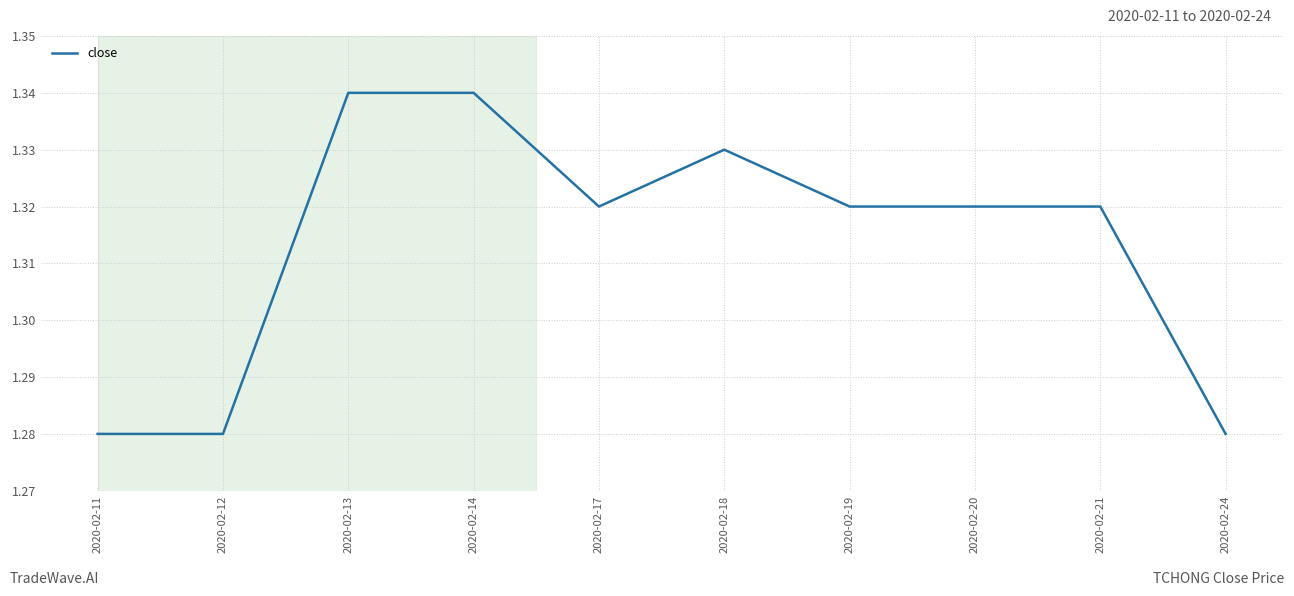

True or false: the data shows 0.8 at 2020-02-14.

False